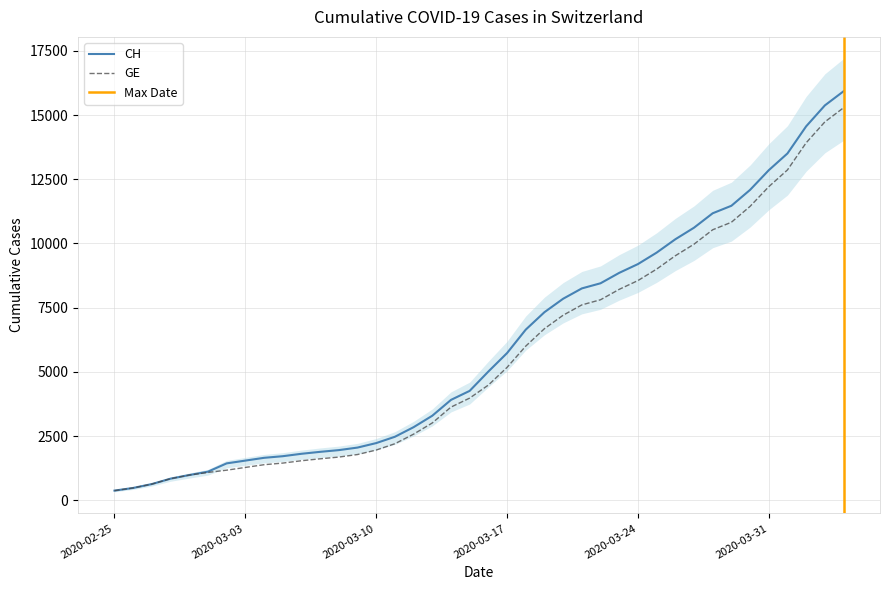

Is the value of GE at 2020-03-10 greater than the value of CH at 2020-04-02?

No